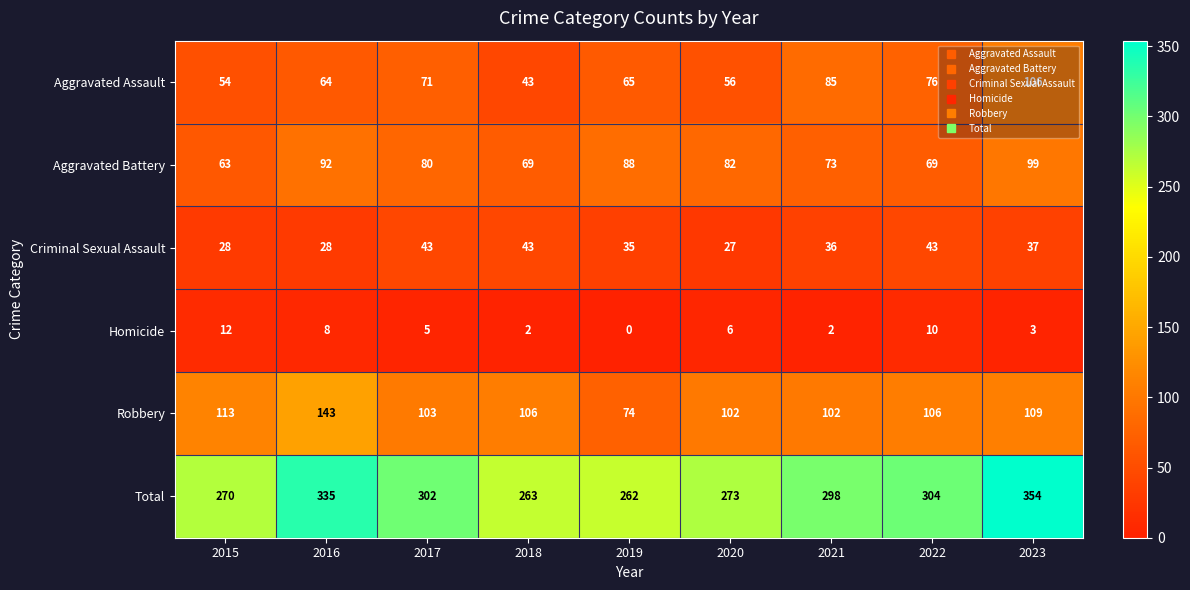

Rank the series at 2016 from highest to lowest value.

Total, Robbery, Aggravated Battery, Aggravated Assault, Criminal Sexual Assault, Homicide